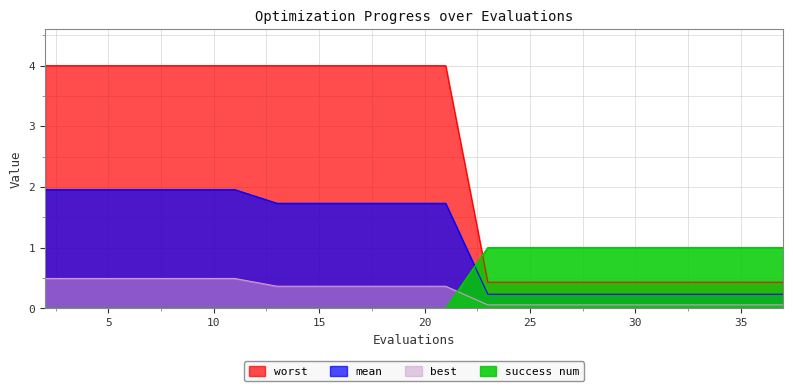

True or false: worst has more than 0 points higher than both neighbors.

False